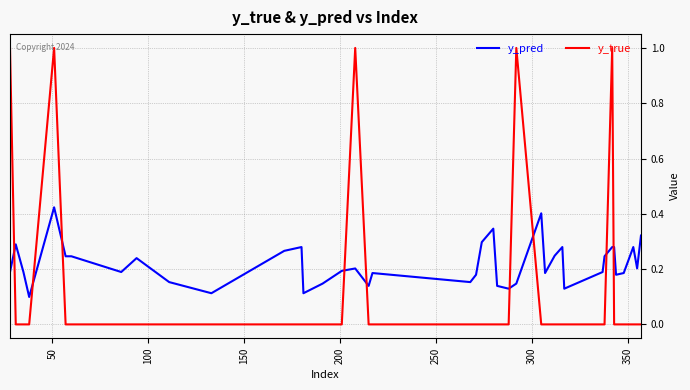

True or false: y_true and y_pred intersect in this chart.

True